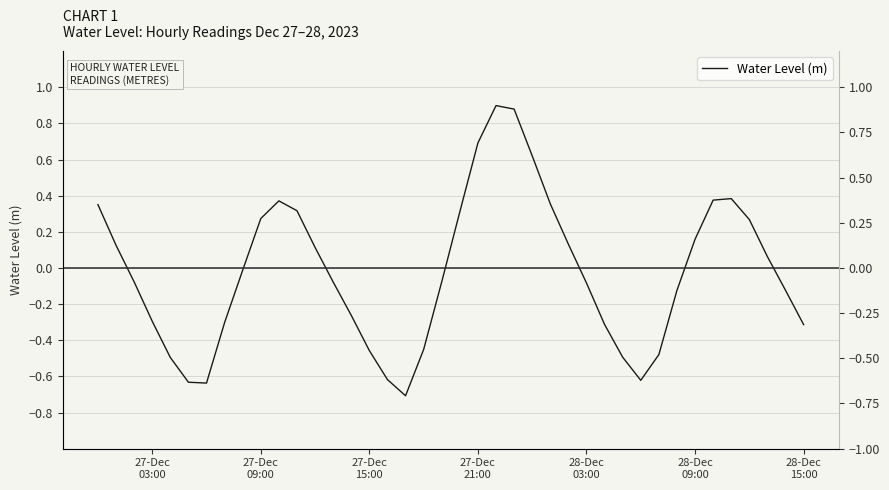

The chart shows a value of 0.1 at 37. True or false?

False